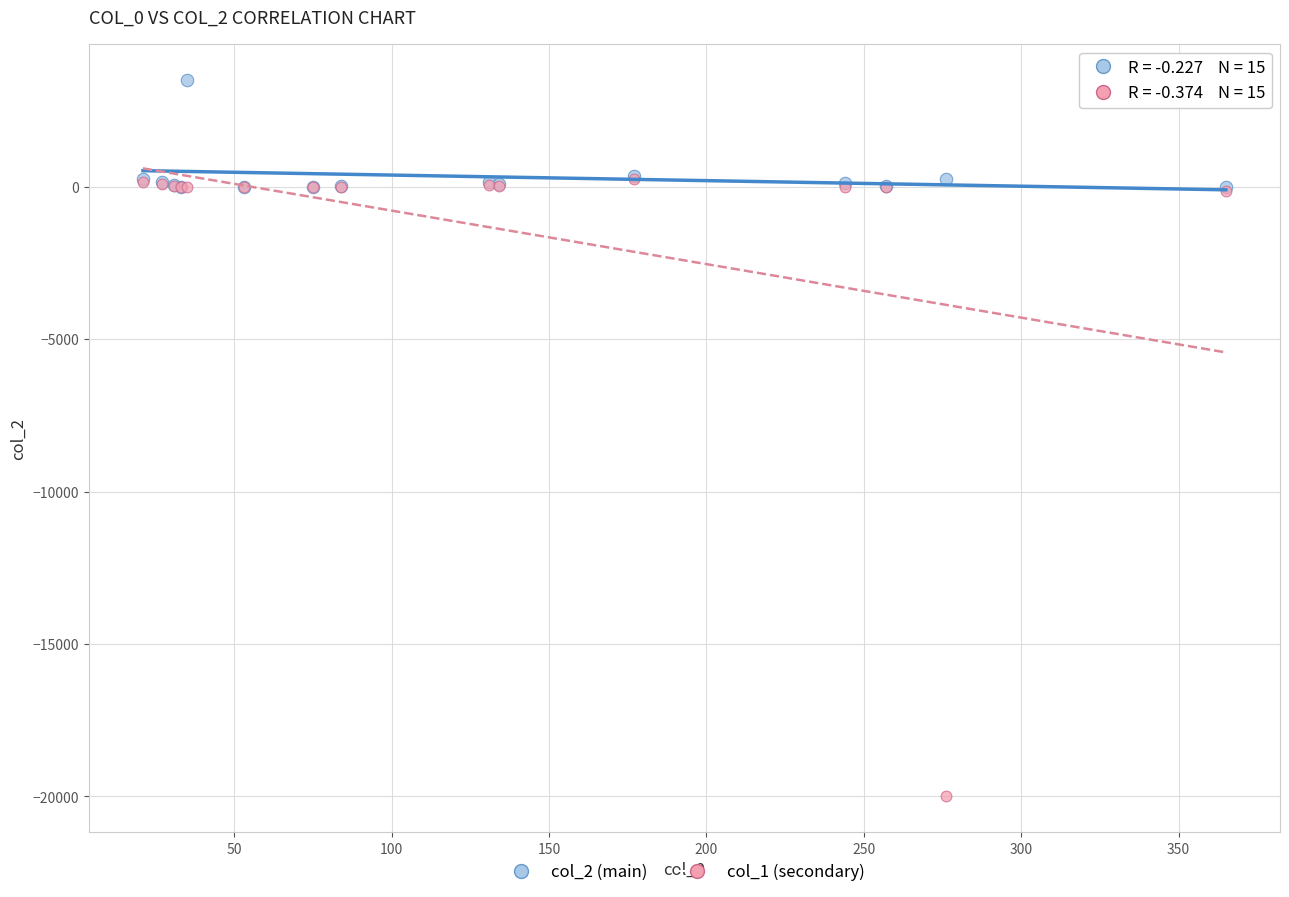

What are all the series names shown in the legend?

col_2 (main), col_1 (secondary)